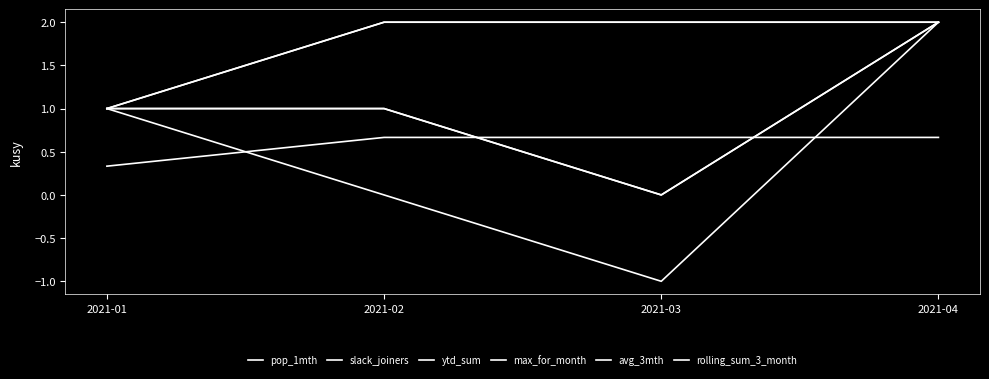

At which category is the sum across all series the highest?

2021-04